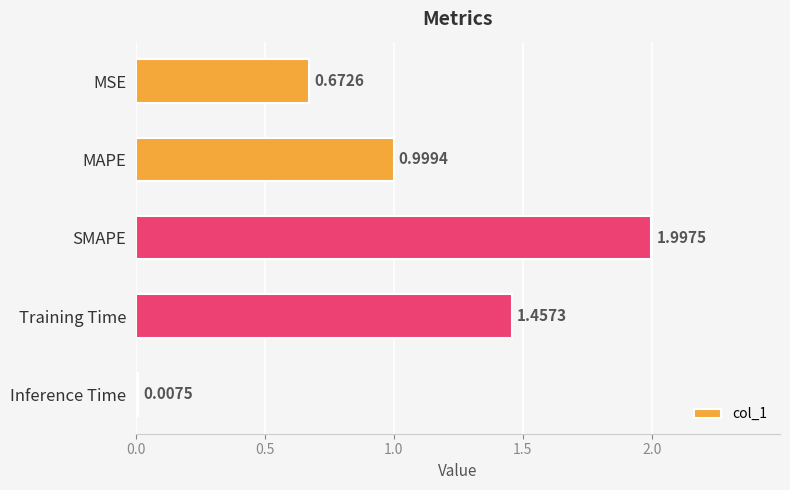

What is the label of the 5th bar from the top?

Inference Time